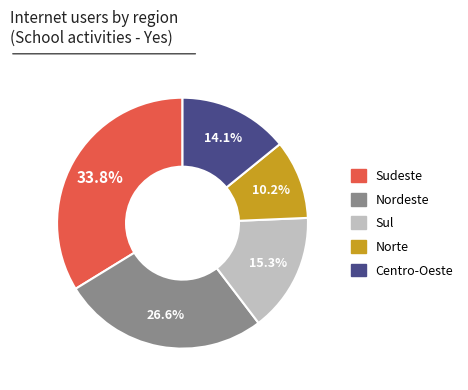

To the nearest percent, what is the average slice percentage?

20%